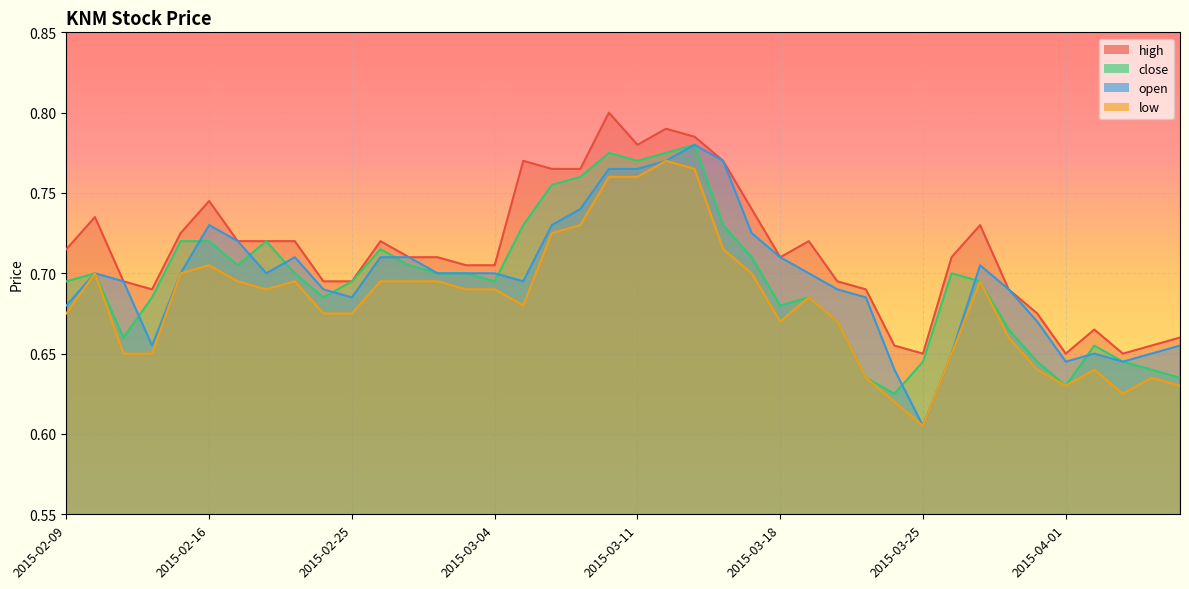

Which series has the largest range (max minus min)?

open